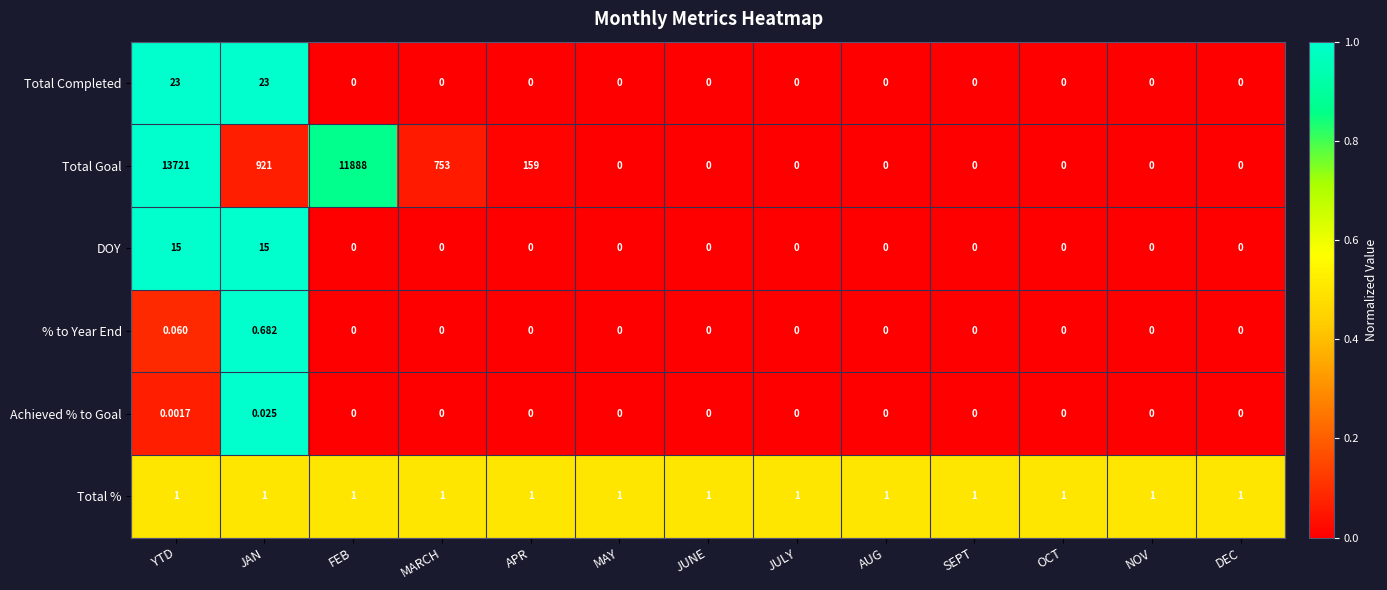

Is the value of Total Goal at FEB greater than the value of % to Year End at DEC?

Yes